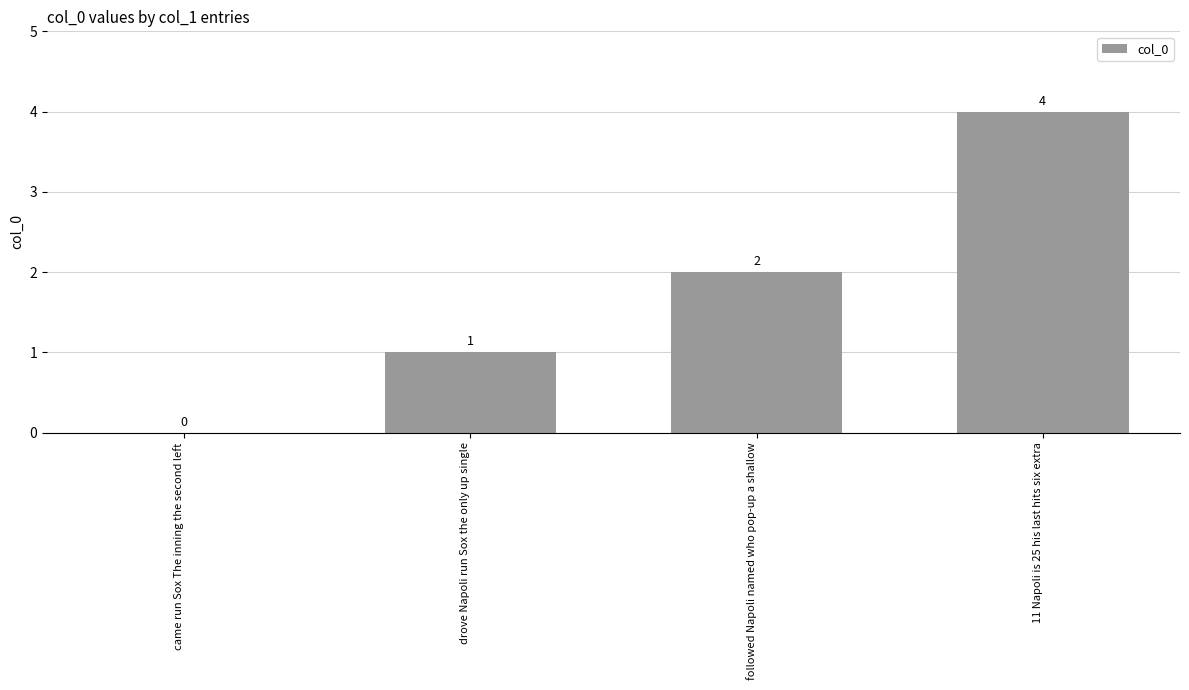

What is the sum of the values at followed Napoli named who pop-up a shallow and drove Napoli run Sox the only up single?

3